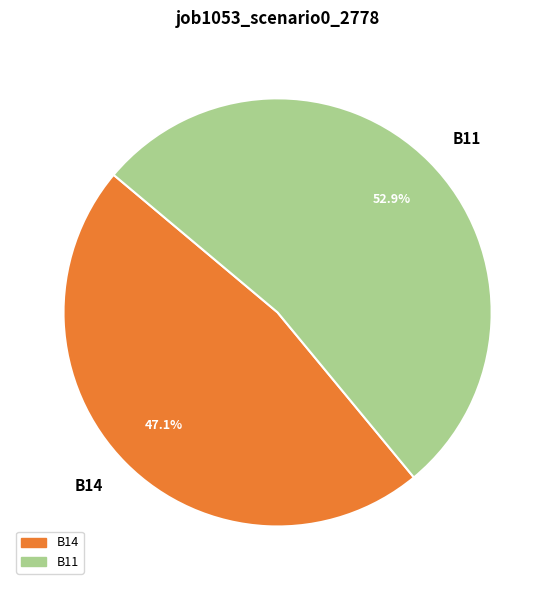

True or false: B11 accounts for 53% of the total.

True